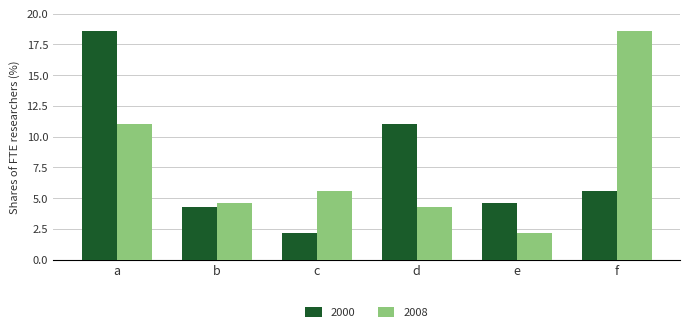

The value of 2000 at c is 2.2. True or false?

True